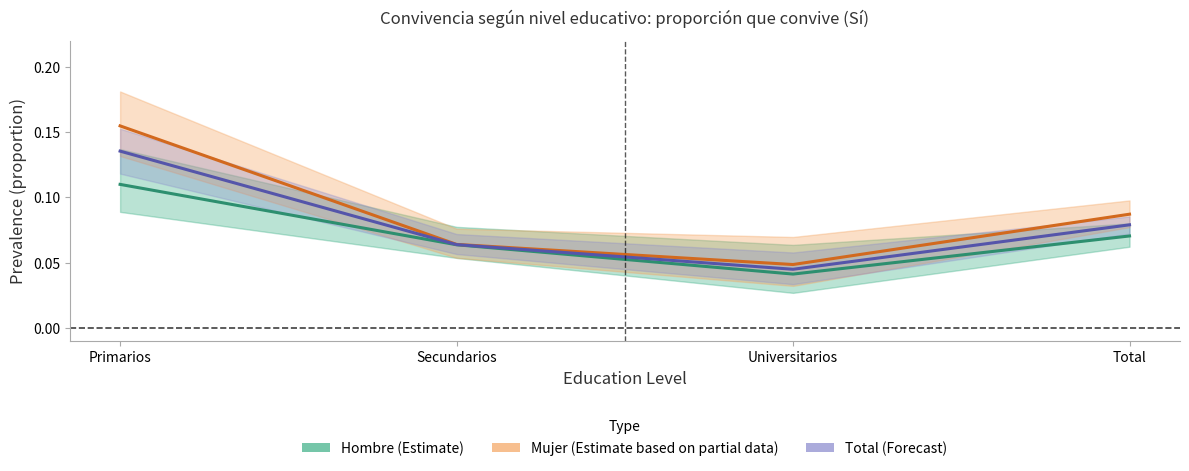

The value of Mujer (Estimate partial) at Secundarios is 0.1. True or false?

True